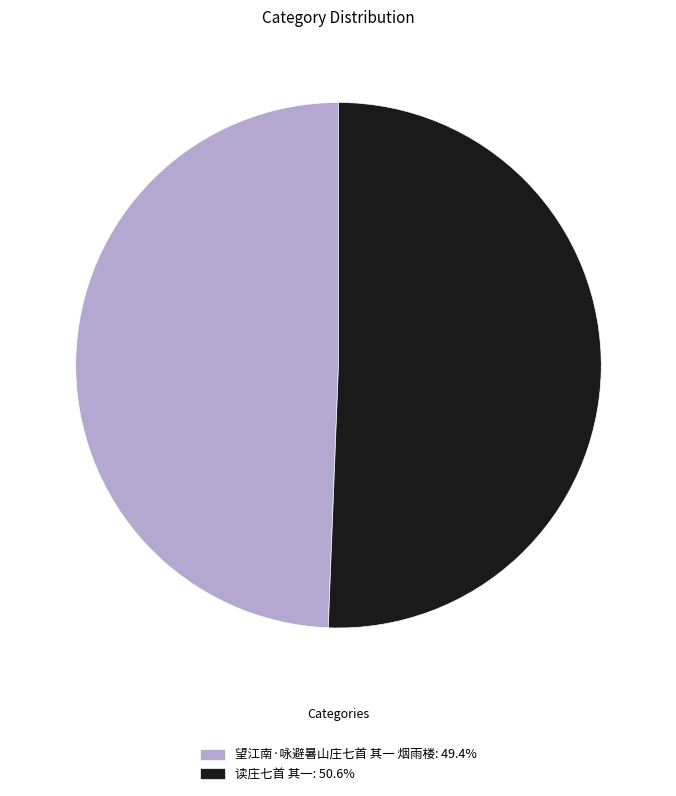

Is the sum of 读庄七首 其一 and 望江南·咏避暑山庄七首 其一 烟雨楼 greater than half?

Yes